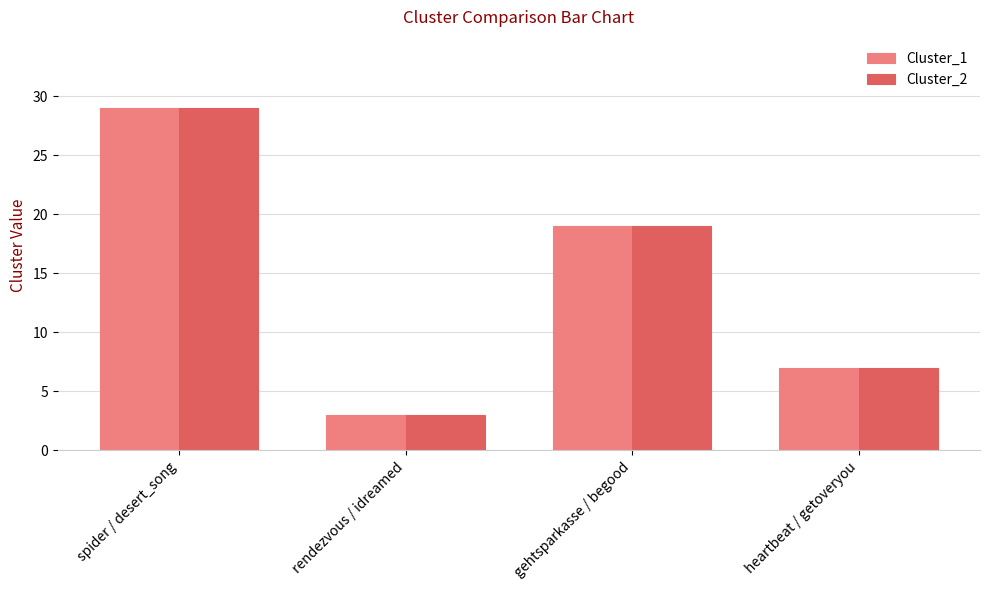

How many Cluster_1 values are between 7 and 29?

3